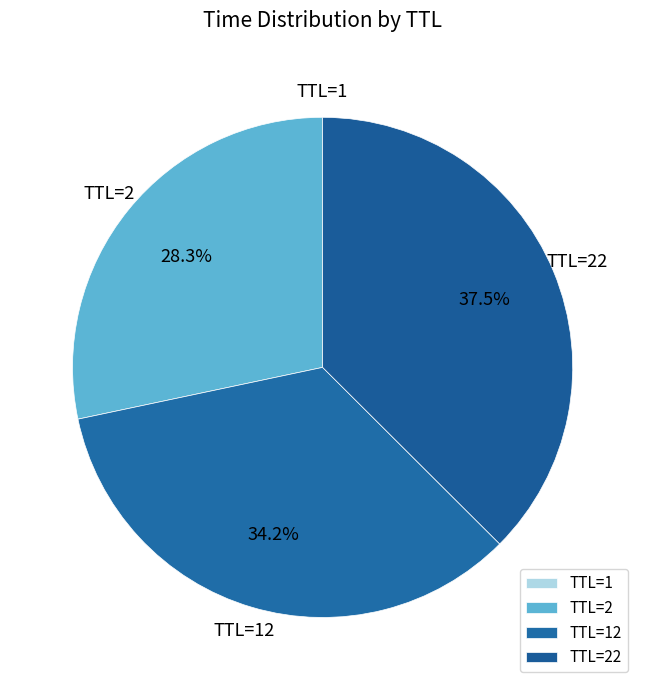

What portion of the pie excludes TTL=22?

62.5%